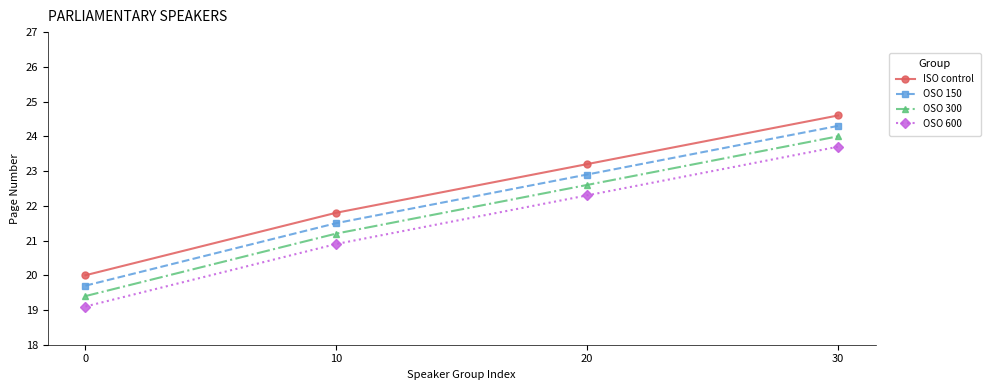

What is the spread (max minus min) of values at 0?

0.9